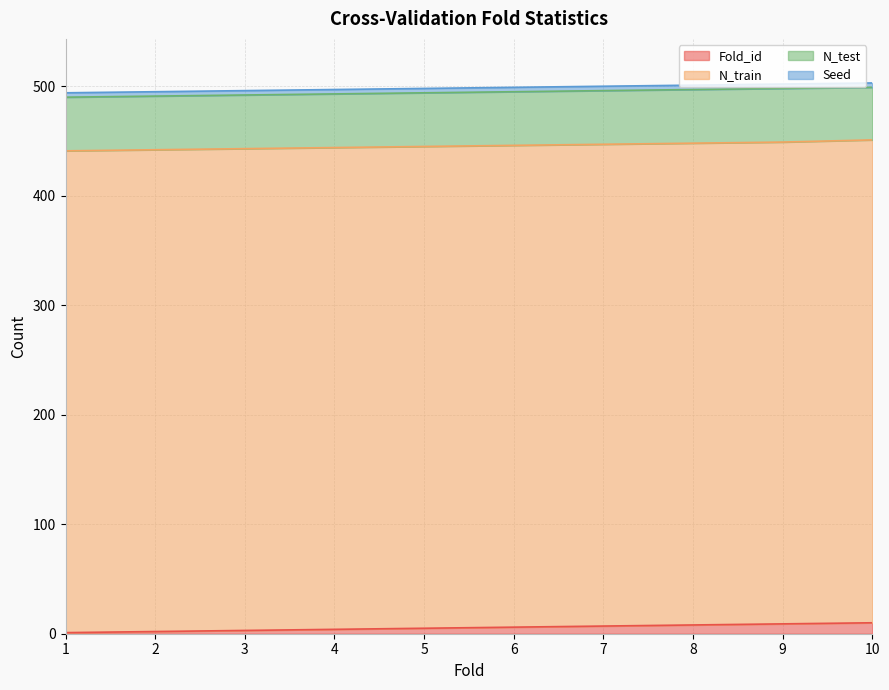

What is the sum of all Seed values?

40